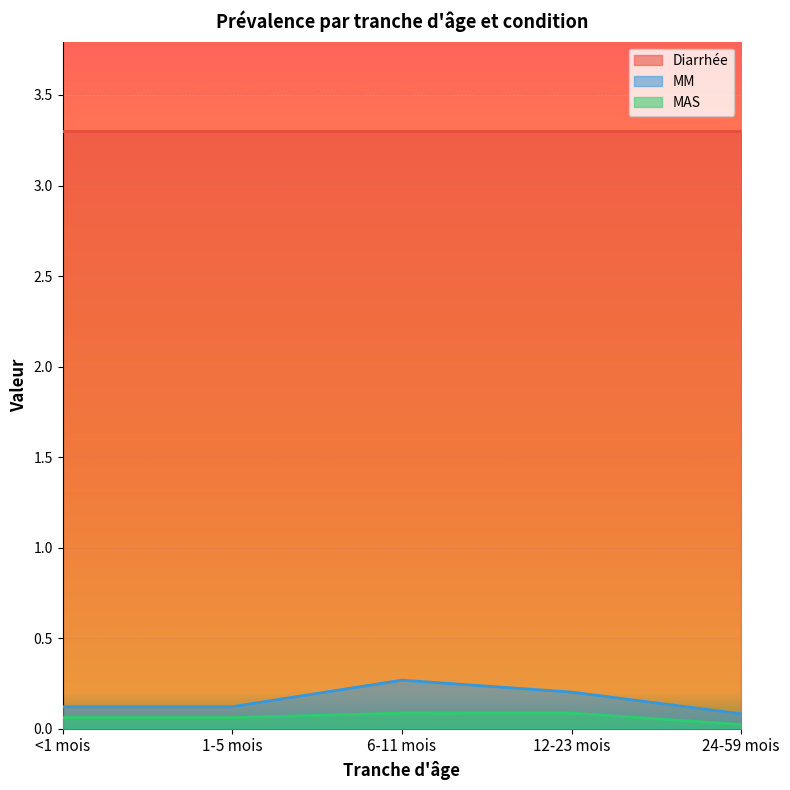

Which series has the widest spread of values?

MM